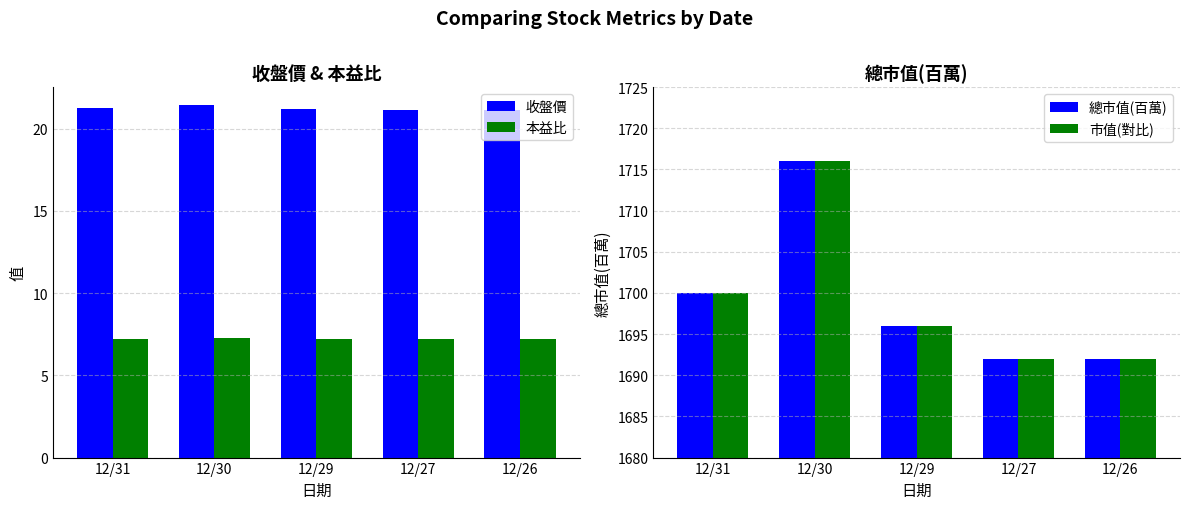

At which label does 本益比 reach its peak?

12/30